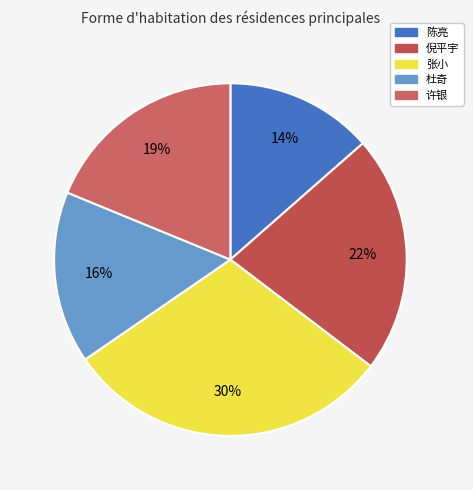

True or false: 杜奇 accounts for 5% of the total.

False